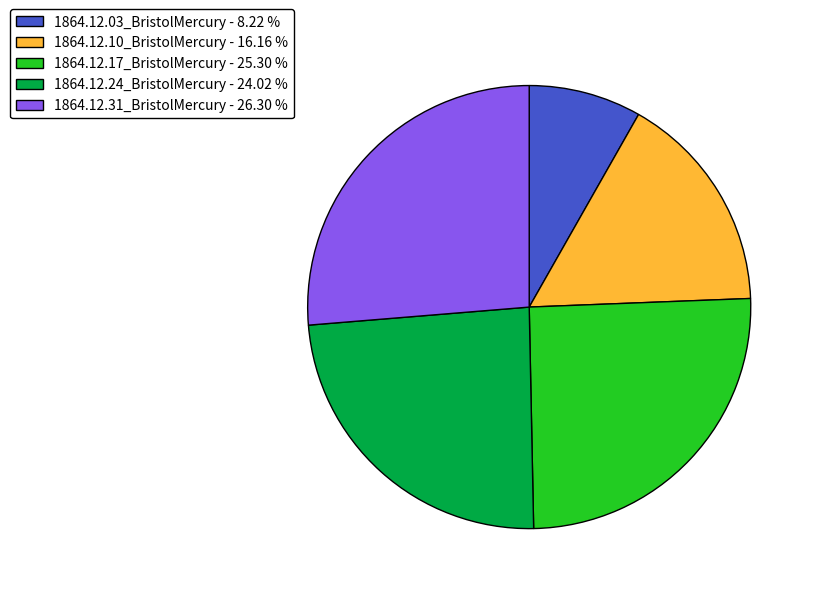

True or false: 1864.12.10_BristolMercury accounts for 16% of the total.

True